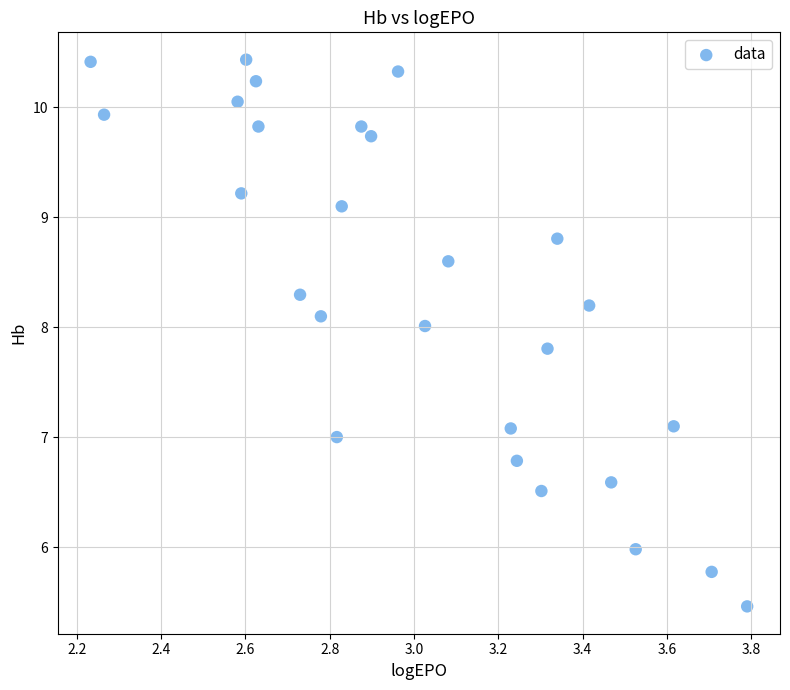

What is the range of Y values (max minus min)?

5.0